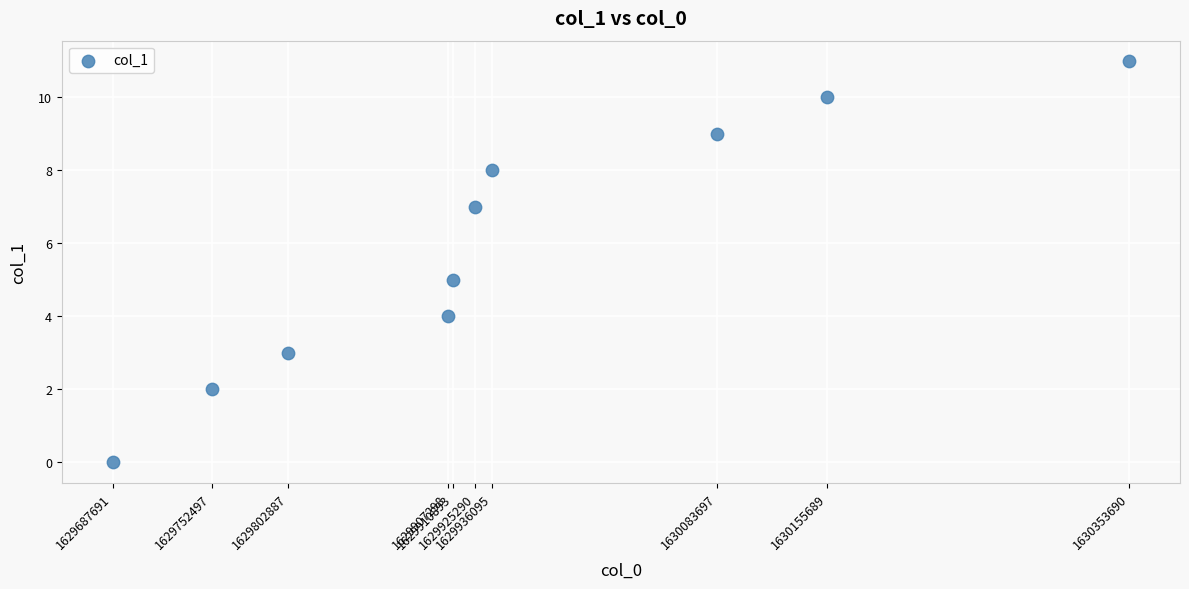

What is the average Y value?

6